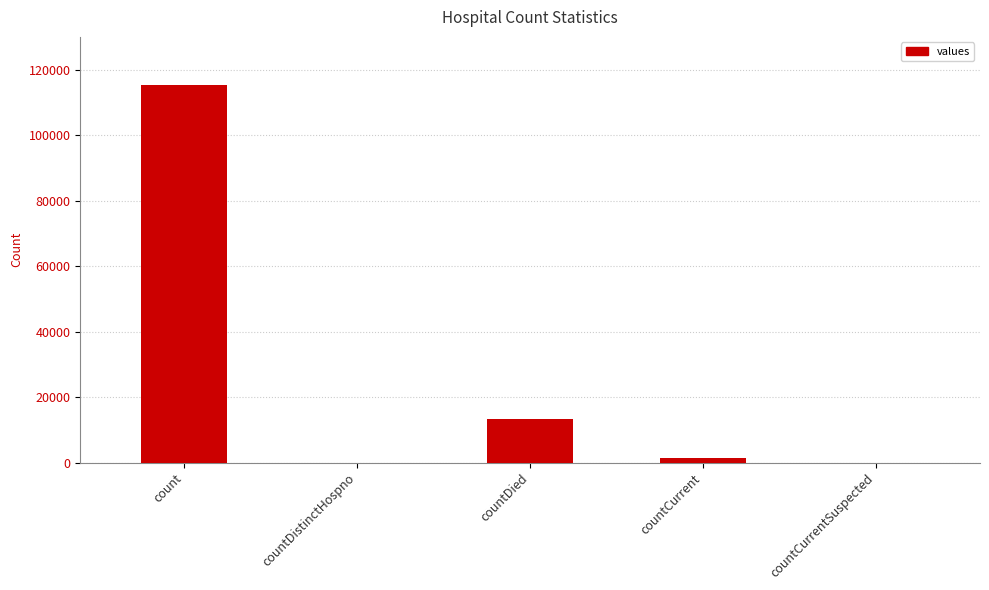

Reading left to right, list all the values displayed in this chart.

115379	0	13343	1383	0